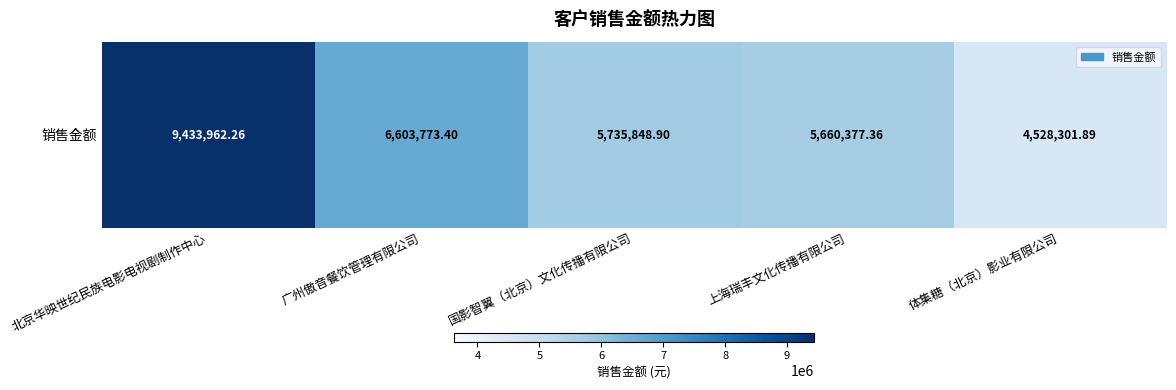

What is the average value?

6392452.8